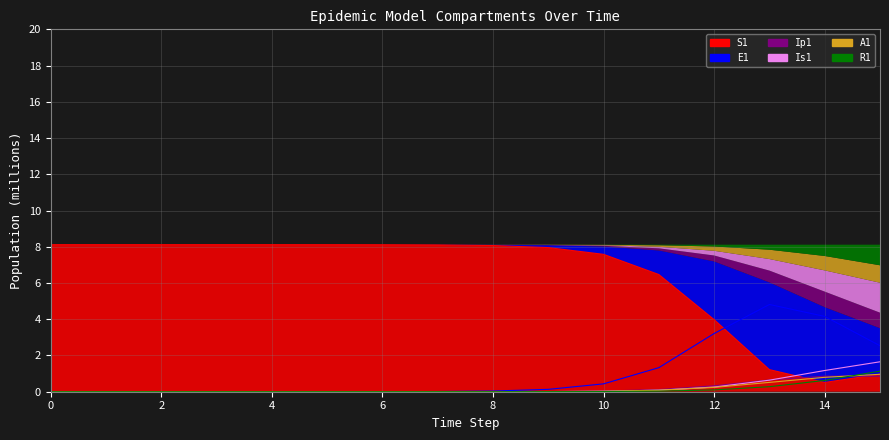

What is the spread (max minus min) of values at 11?

6.4